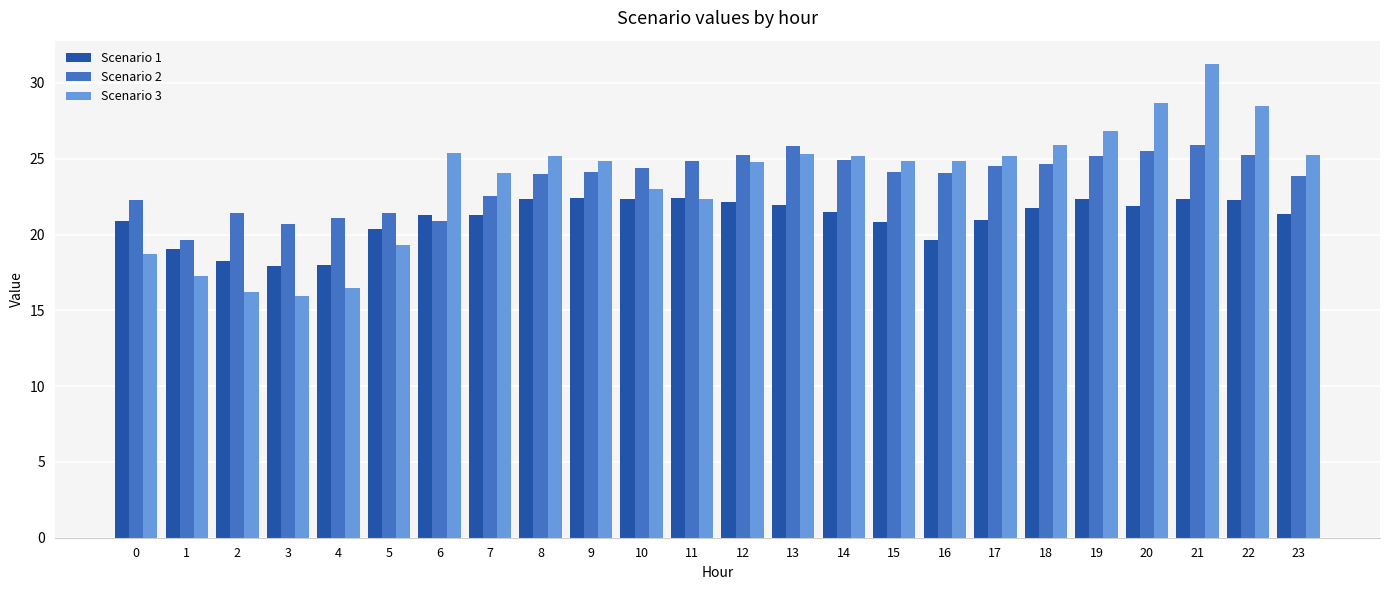

How many groups of bars are there?

24